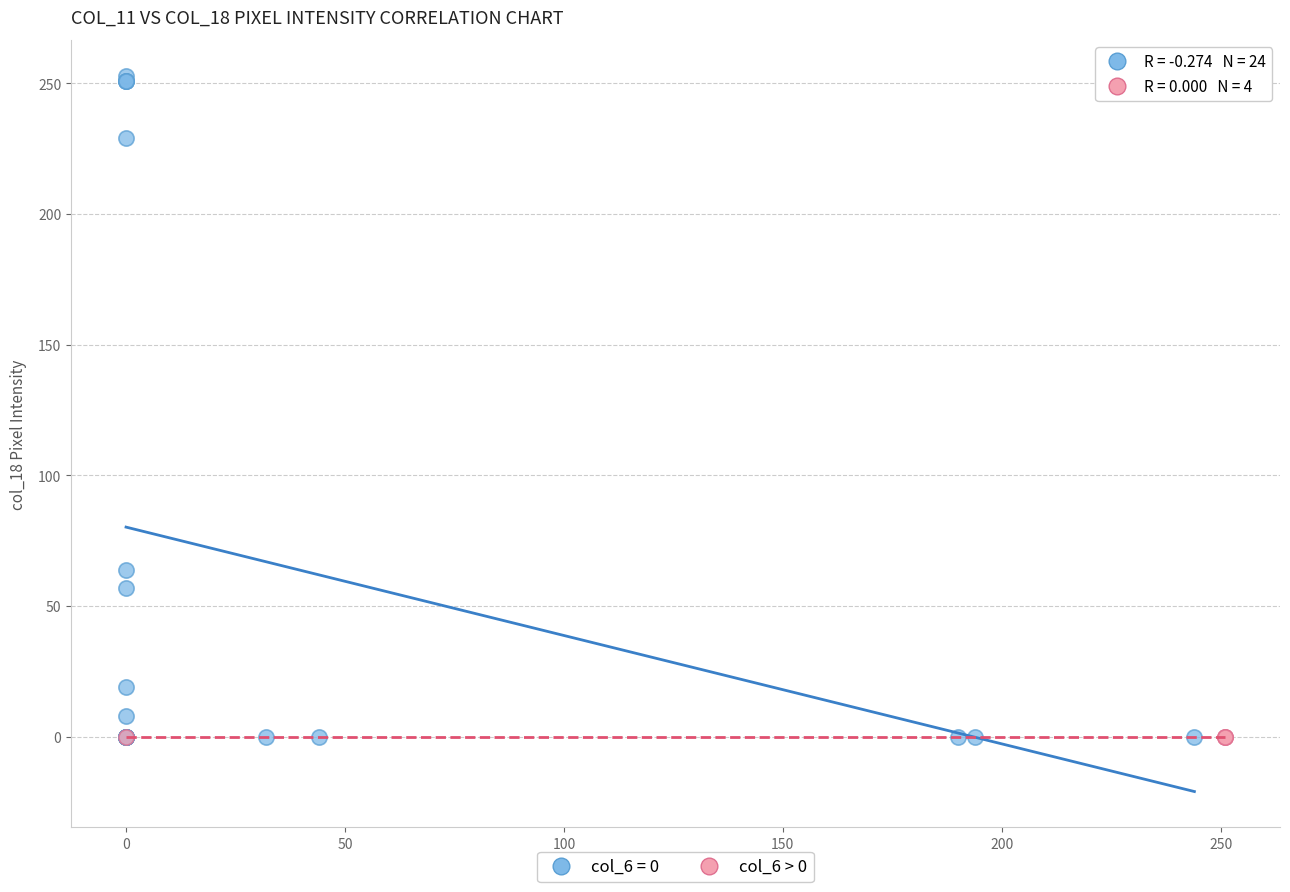

Which series reaches the maximum Y coordinate?

col_6 = 0